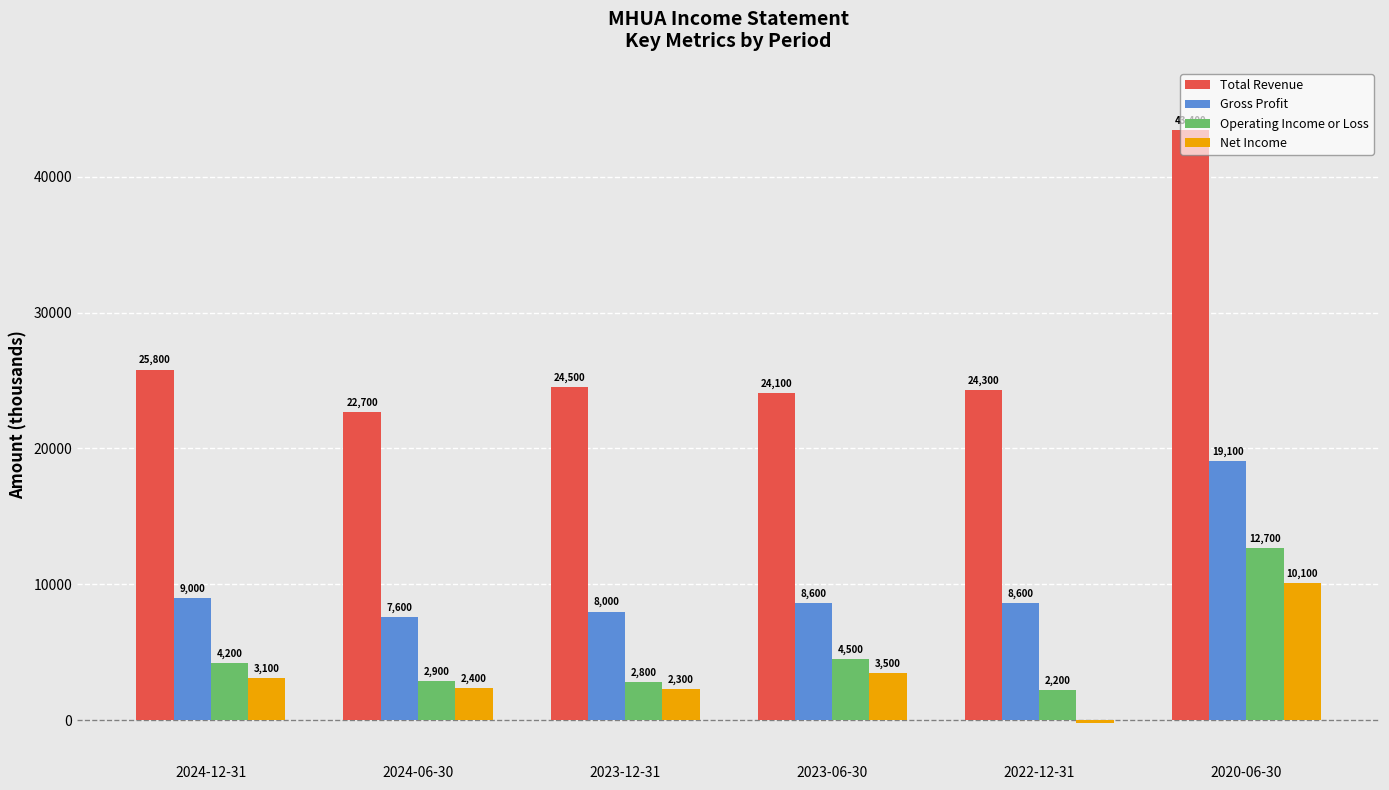

What is the average value of the Gross Profit series?

10150